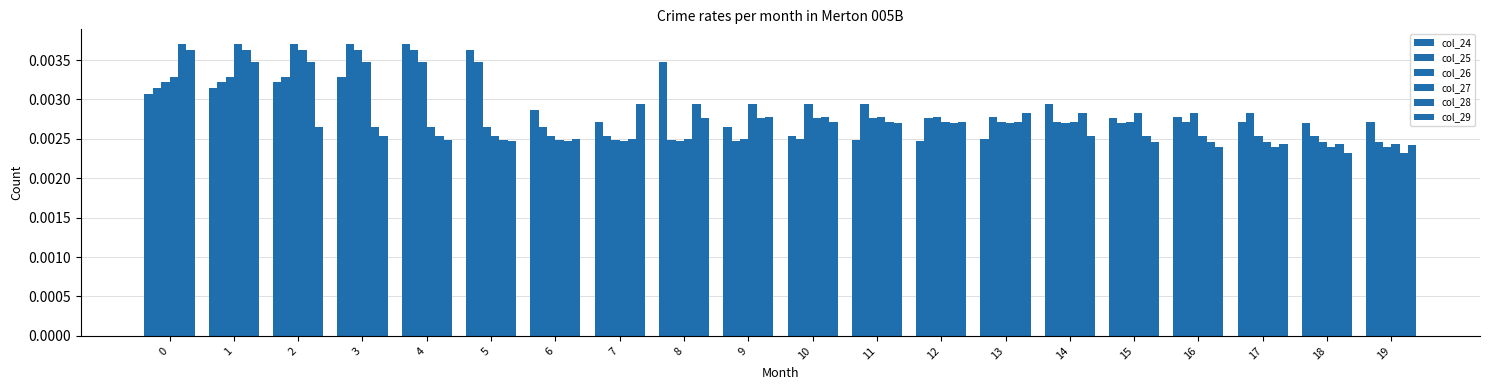

How many bars are there in total?

120